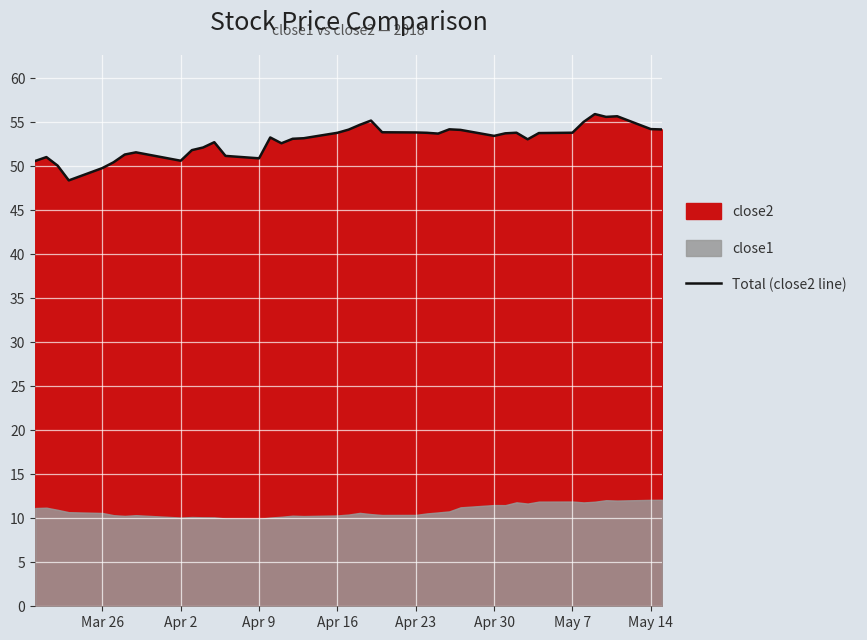

The value of Total (close2 line) at Mar 26 is 49.8. True or false?

True